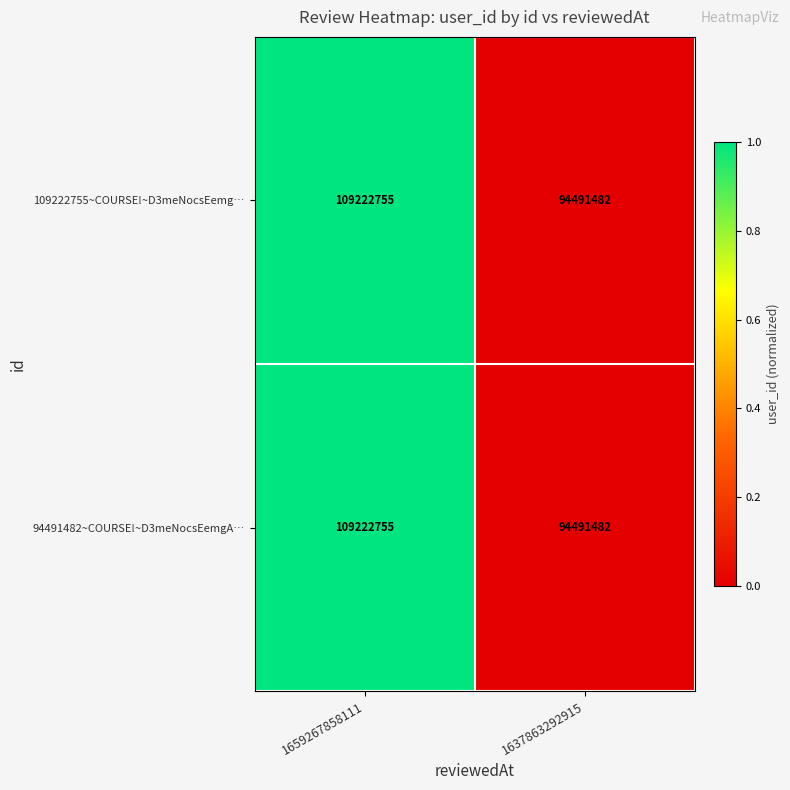

Where is 109222755~COURSE!~D3meNocsEemg… nearest to the value 101857118?

1637863292915